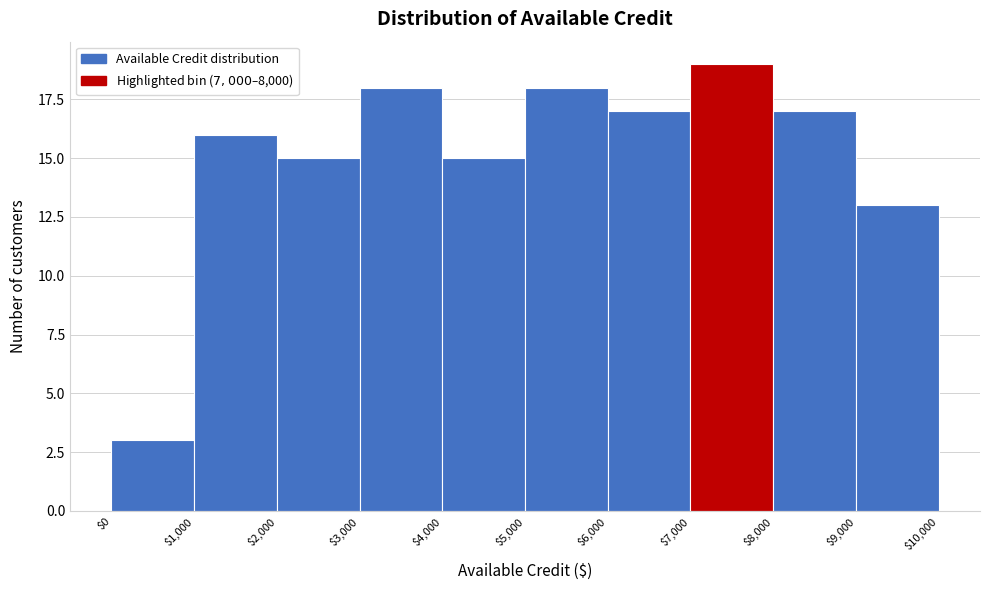

Reading left to right, transcribe this chart: for each bar, give the range it covers on the x-axis and its height. The values are not printed on the chart, so give them approximately, as read against the axis.

$0 to $1,000: 3
$1,000 to $2,000: 16
$2,000 to $3,000: 15
$3,000 to $4,000: 18
$4,000 to $5,000: 15
$5,000 to $6,000: 18
$6,000 to $7,000: 17
$7,000 to $8,000: 19
$8,000 to $9,000: 17
$9,000 to $10,000: 13